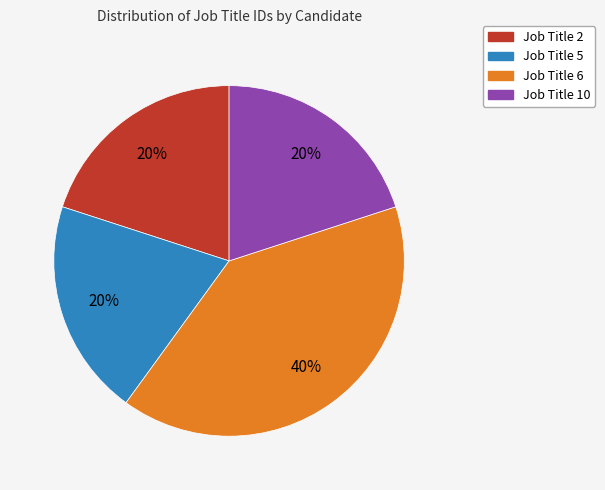

What is the largest slice in the pie chart?

Job Title 6